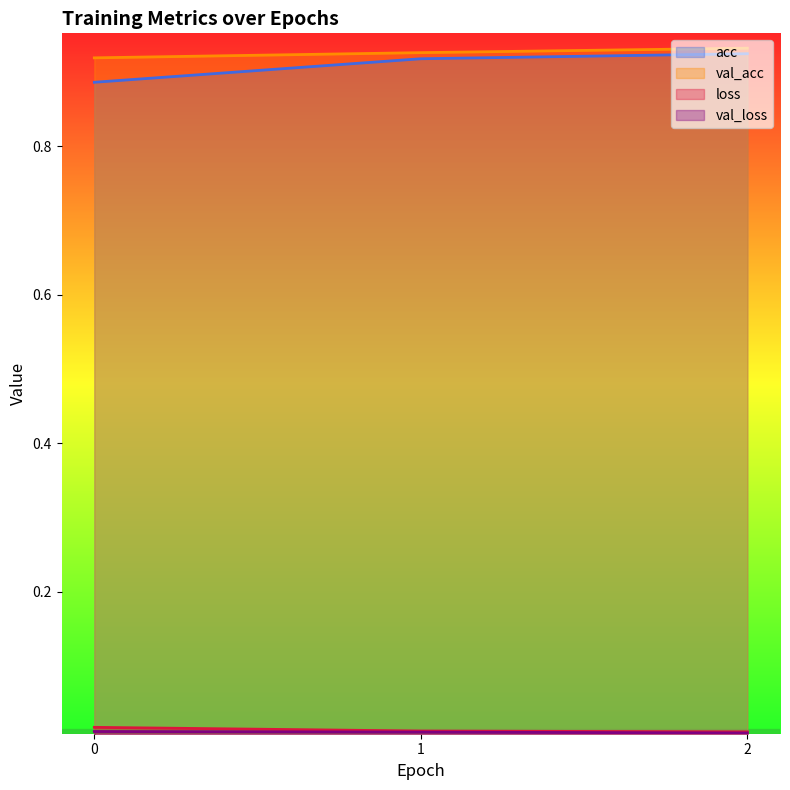

How many lines are shown in the chart?

4